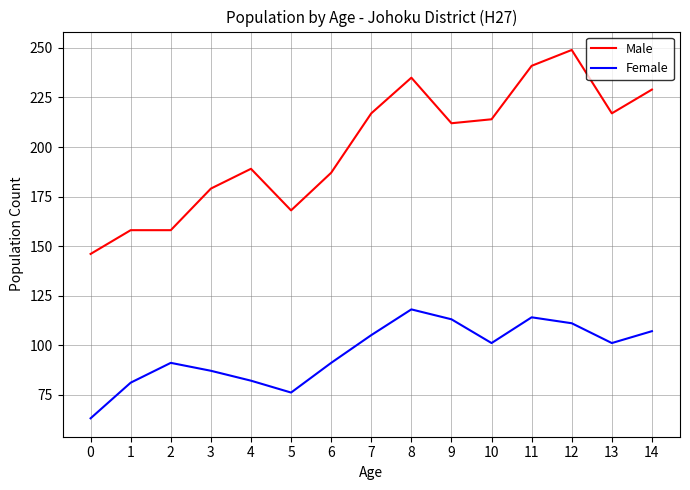

Where does the Female series first go above 101?

7